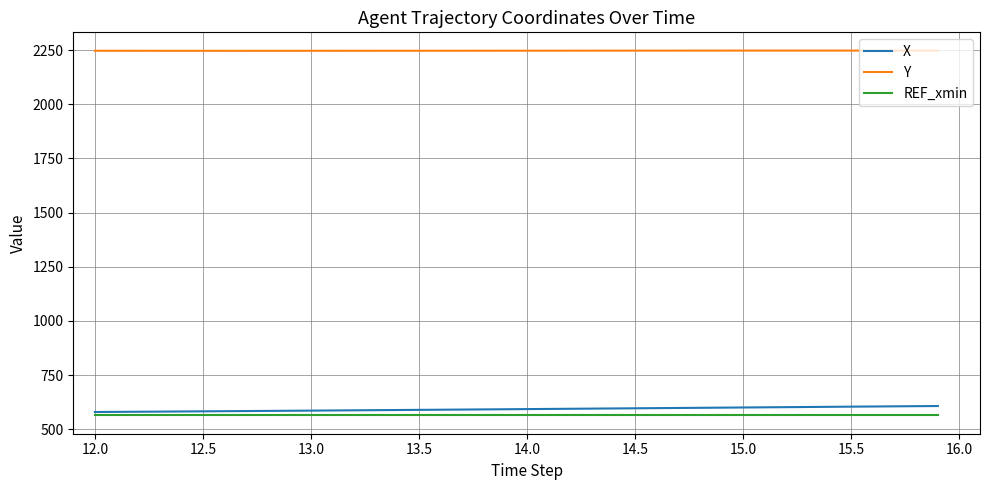

What is the difference between the maximum and minimum values in the X series?

27.6